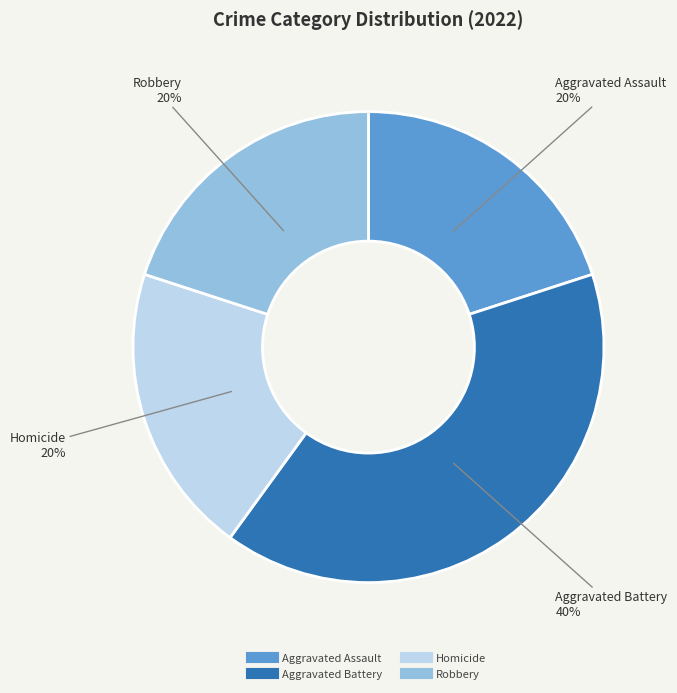

Does any single category account for the majority?

No